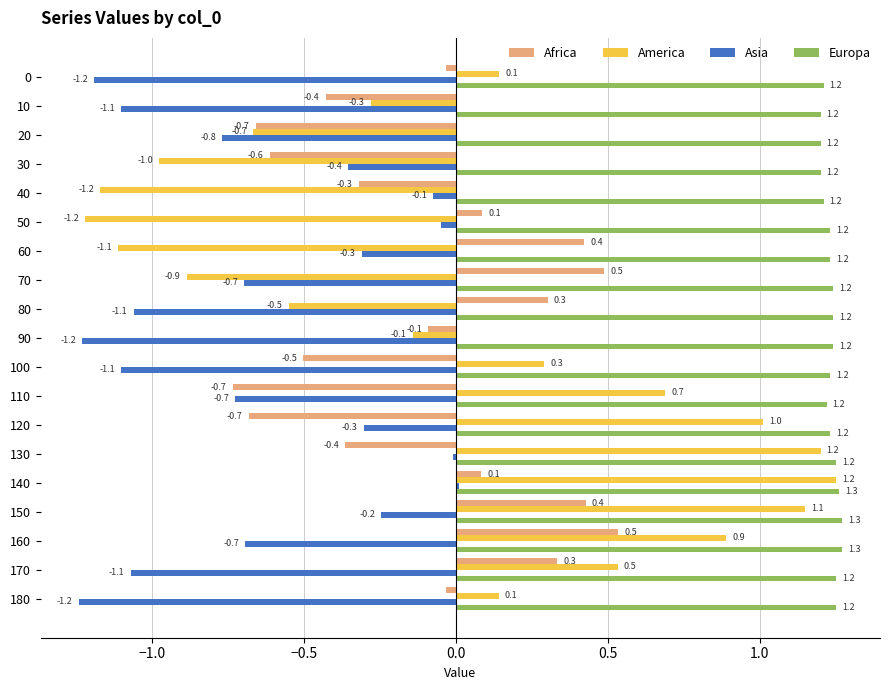

Which label corresponds to the smallest value in the chart?

180